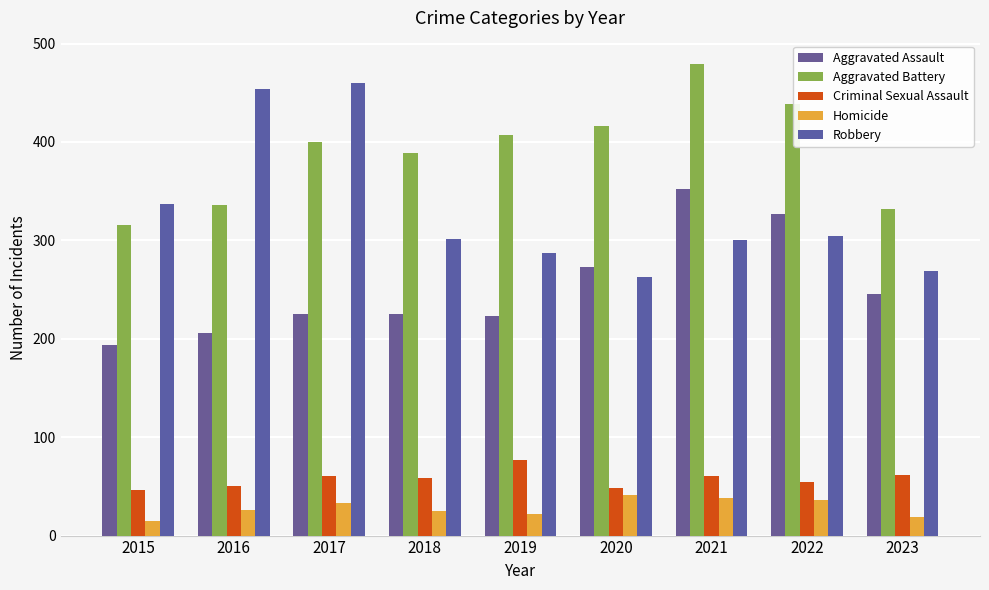

Which category has the lowest value across all series?

2015